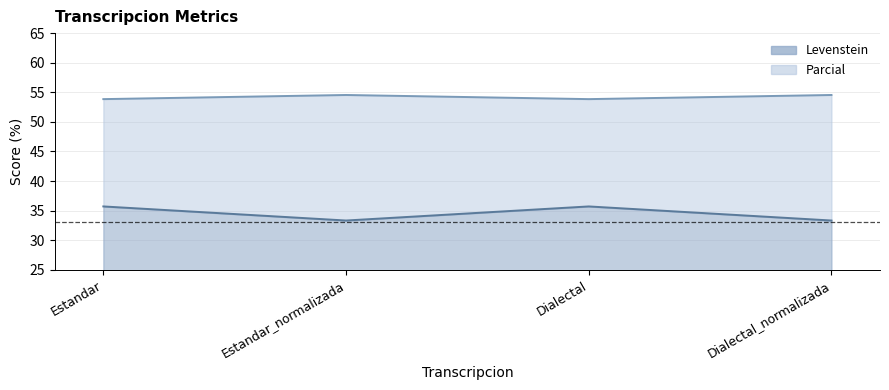

Rank the series by their maximum value, from lowest to highest.

Levenstein, Parcial